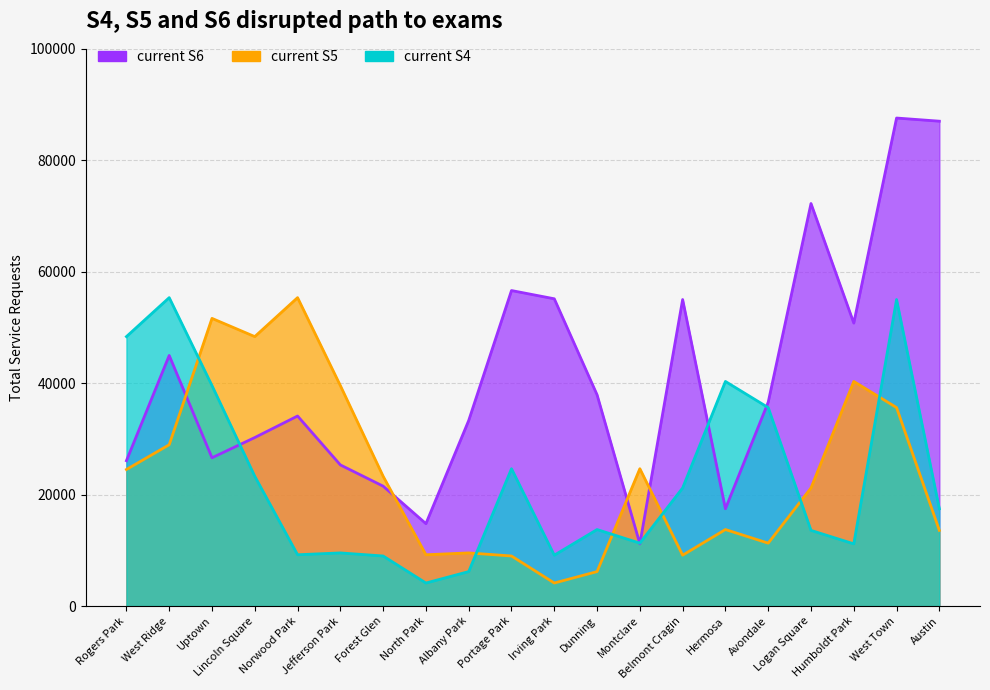

What are all the series names shown in the legend?

current S6, current S5, current S4